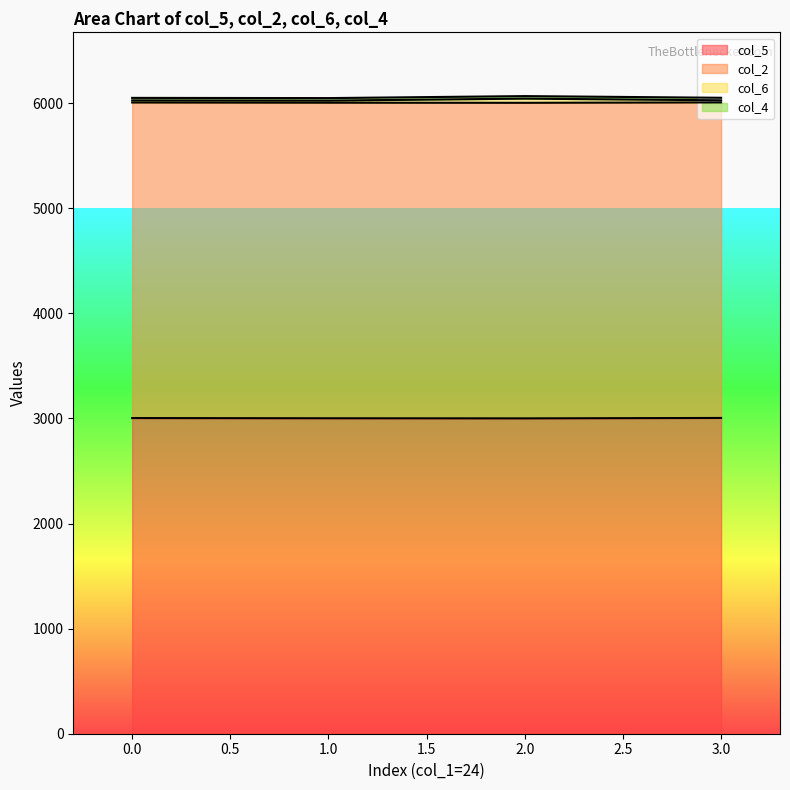

What is the value of the col_5 point at the 2nd from the left?

3002